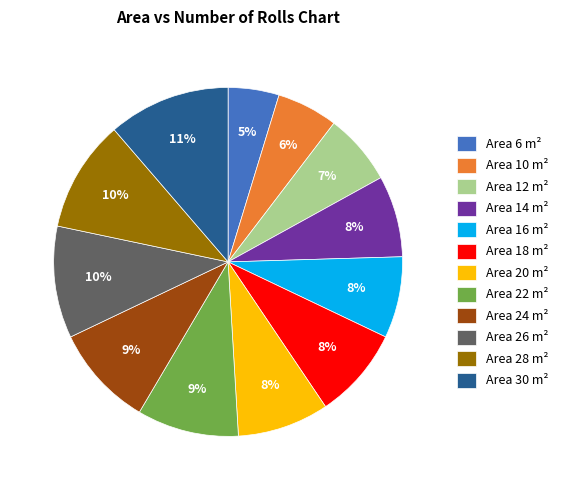

To the nearest percent, what portion does Area 24 m² represent?

9%